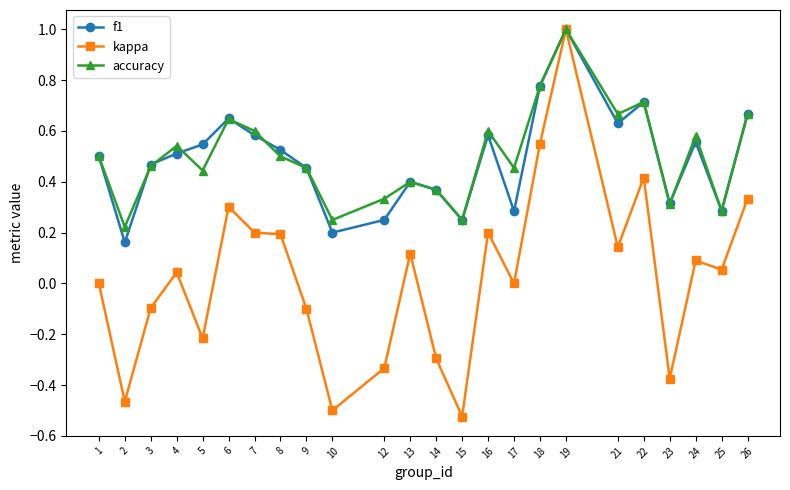

At which category does kappa reach its first local valley?

2